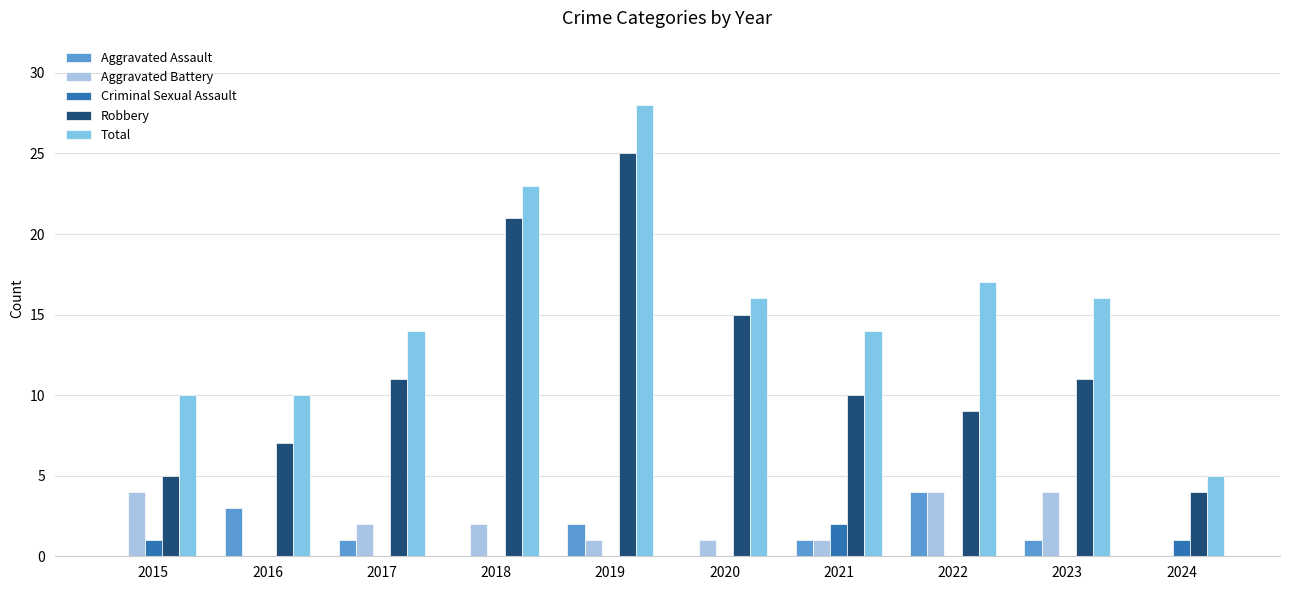

How many data points does each series have?

10